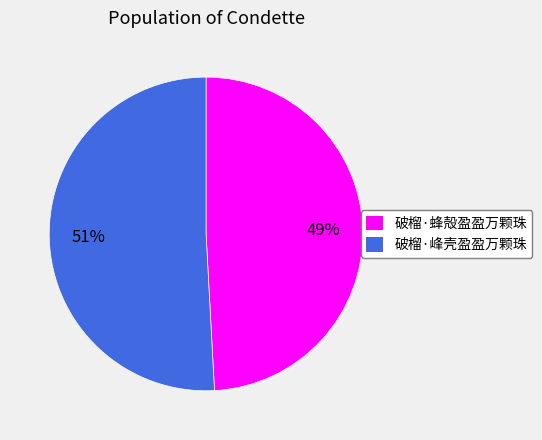

Is the sum of 破榴·蜂殻盈盈万颗珠 and 破榴·峰壳盈盈万颗珠 greater than half?

Yes